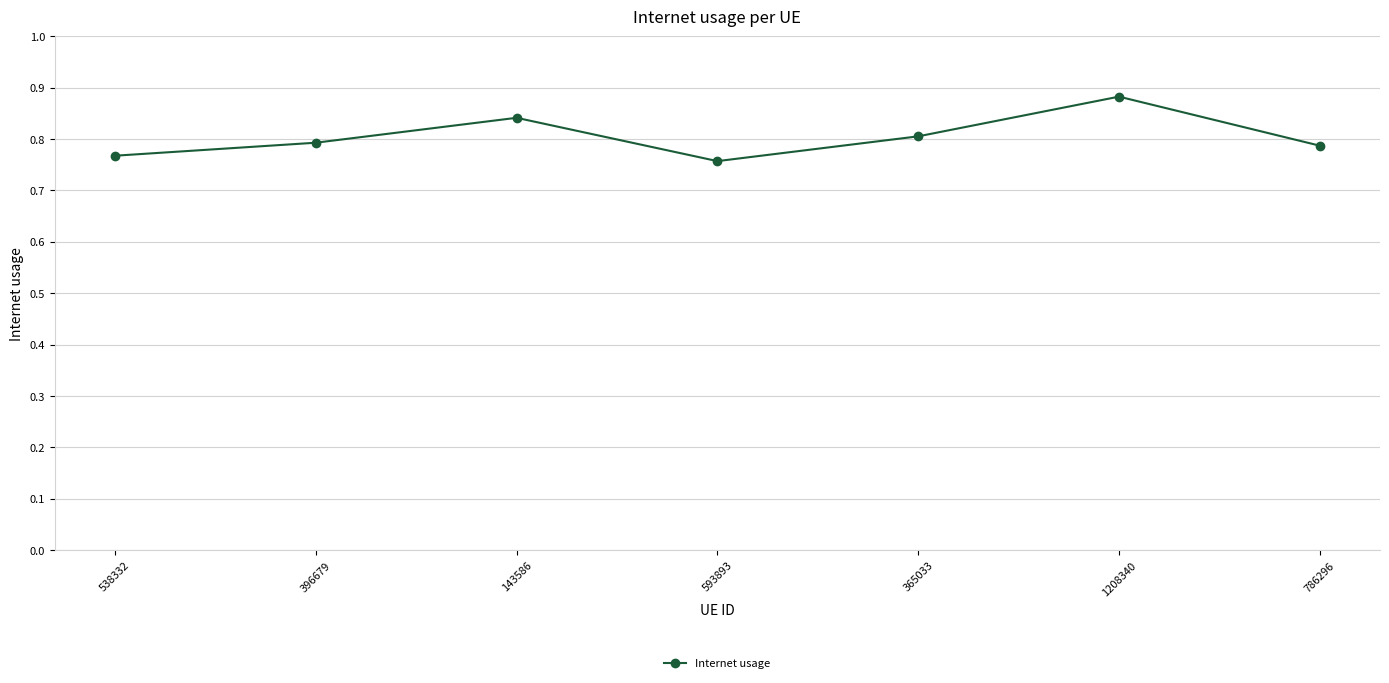

At which category does the data reach its first local peak?

143586